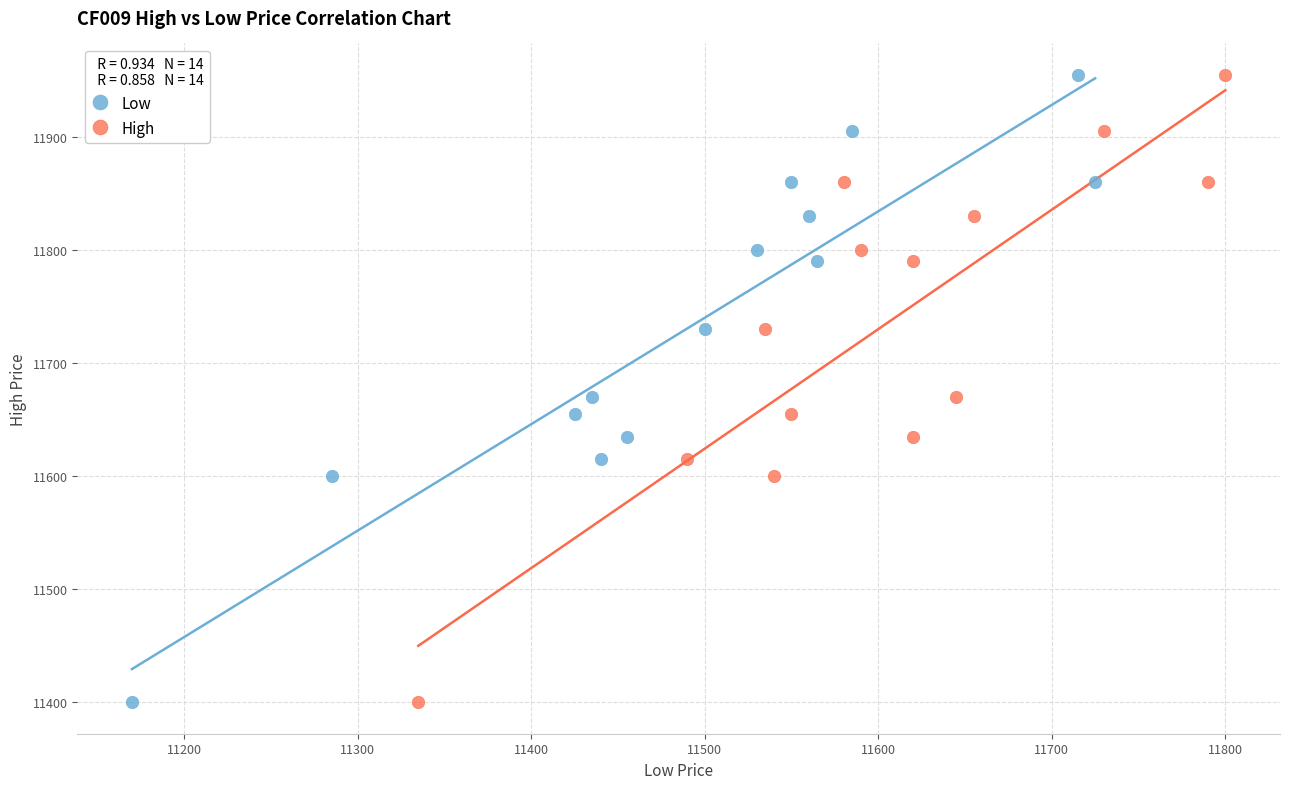

What are all the series names shown in the legend?

Low, High